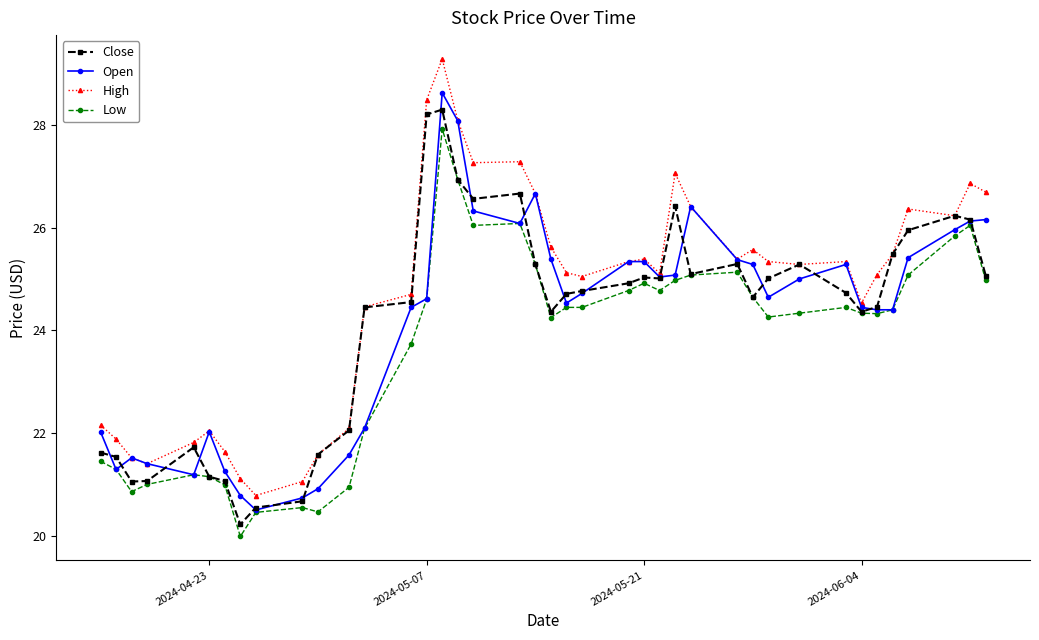

Does the chart have visible grid lines?

No